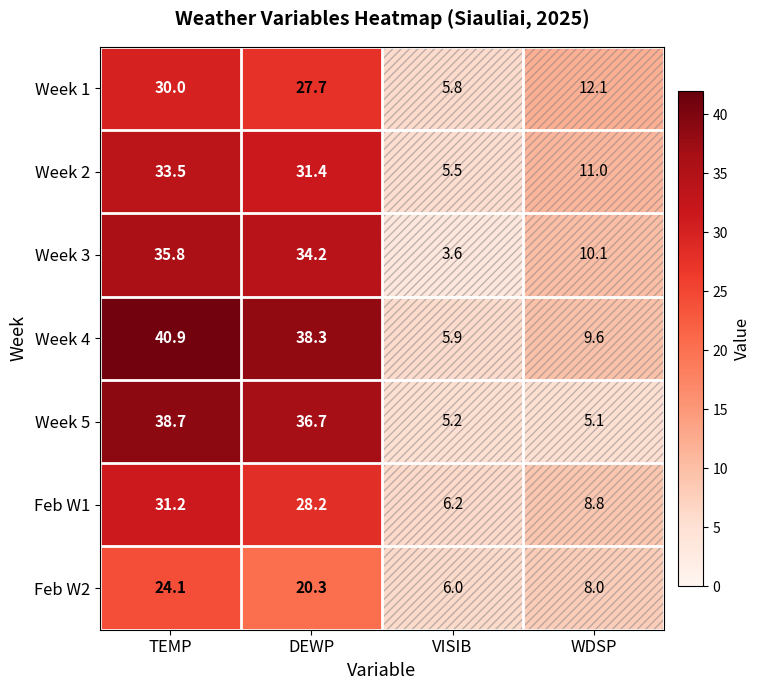

At which label is Feb W2 closest to 15?

DEWP